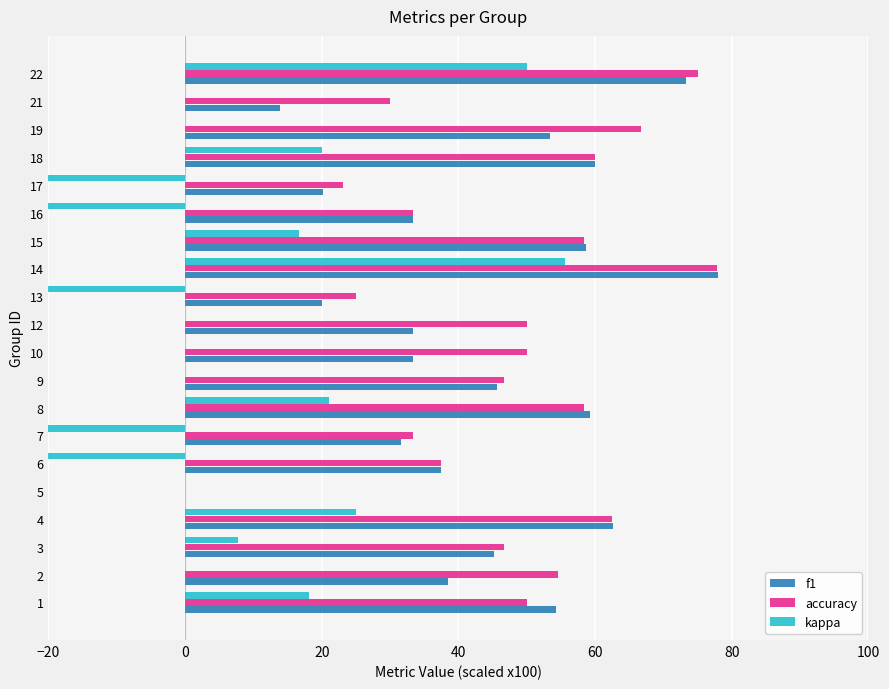

Rank the series at 17 from lowest to highest value.

kappa, f1, accuracy